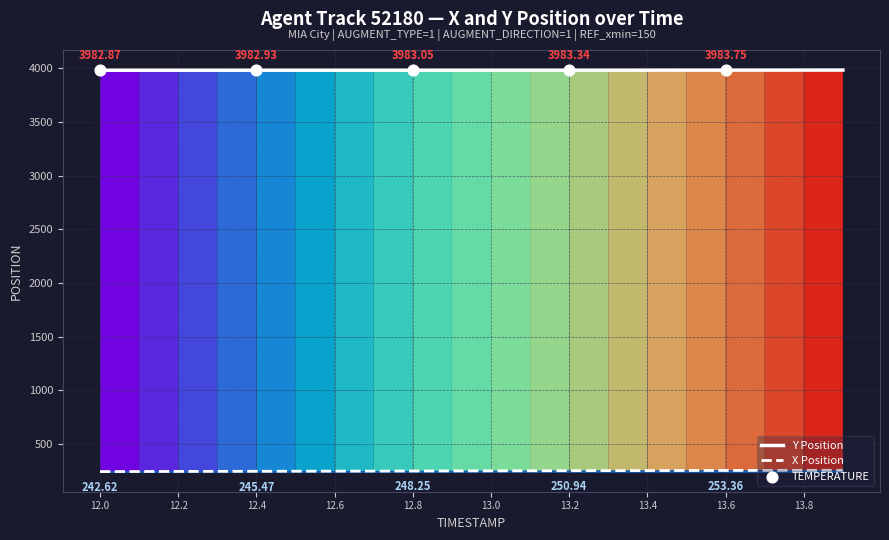

At how many categories does at least one series exceed 3715?

20